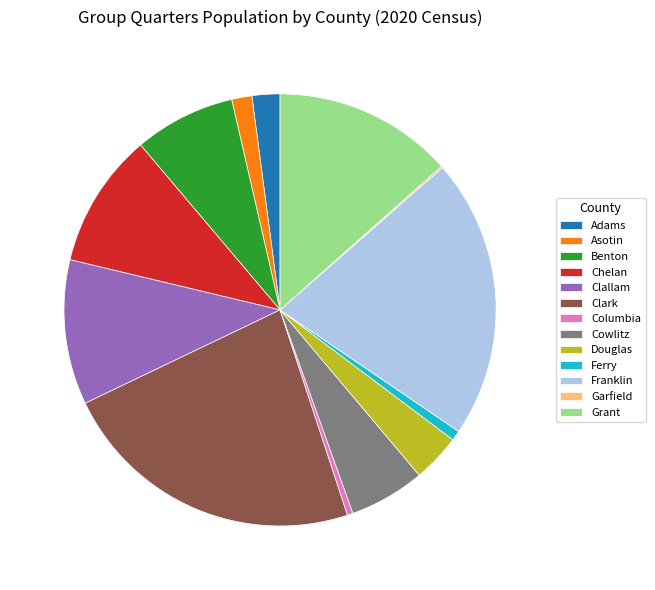

Is there a majority slice in this chart?

No